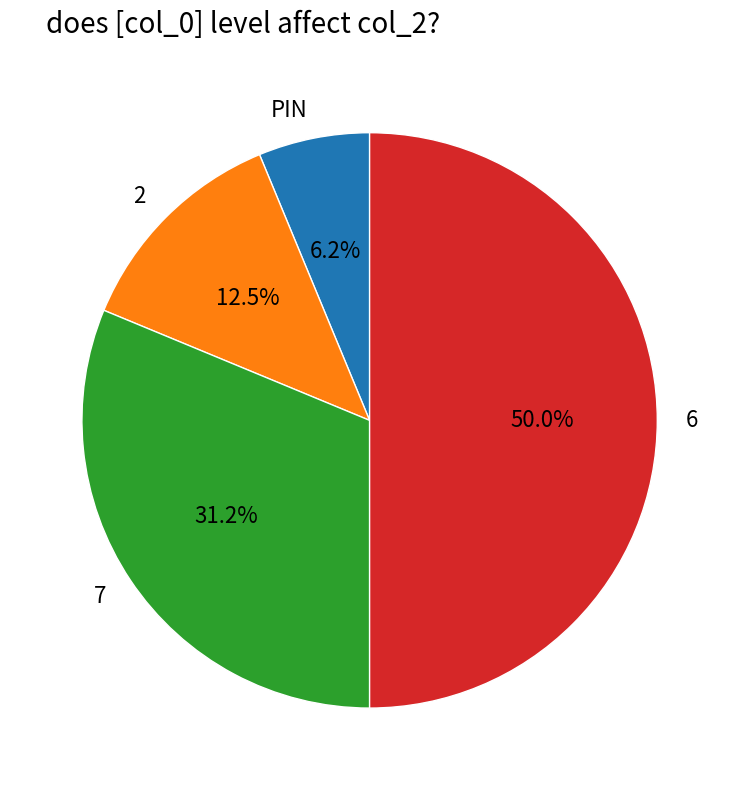

Does PIN account for over 50% of the chart?

No